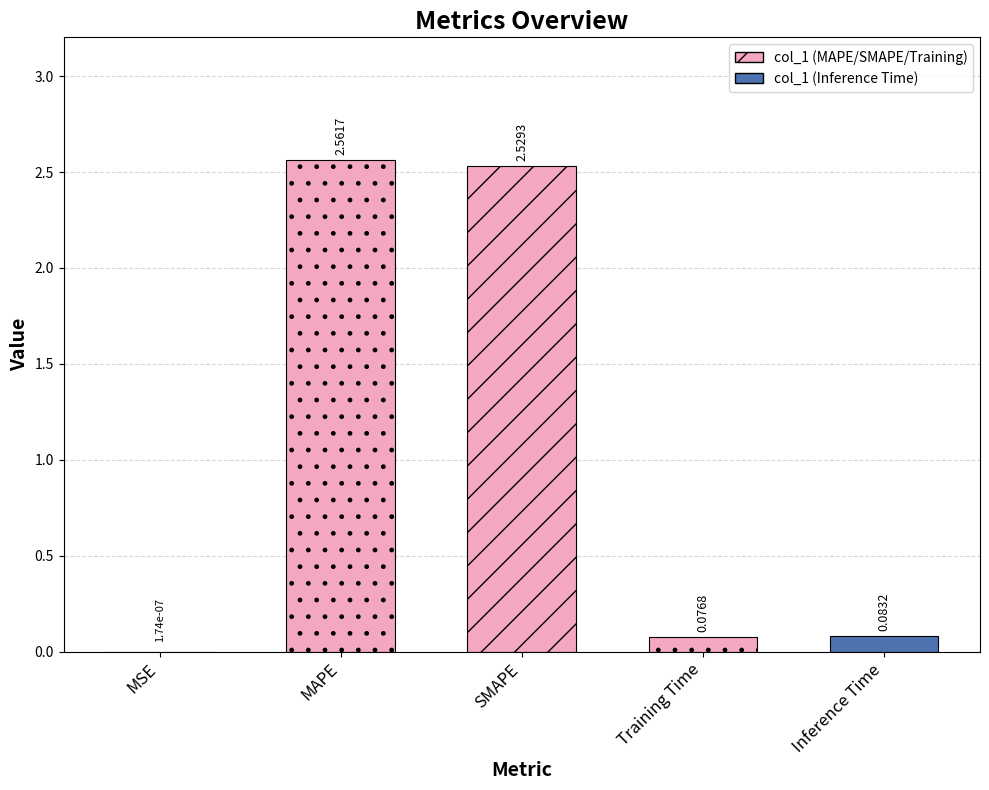

List the labels in order of value, smallest first.

MSE, Training Time, Inference Time, SMAPE, MAPE